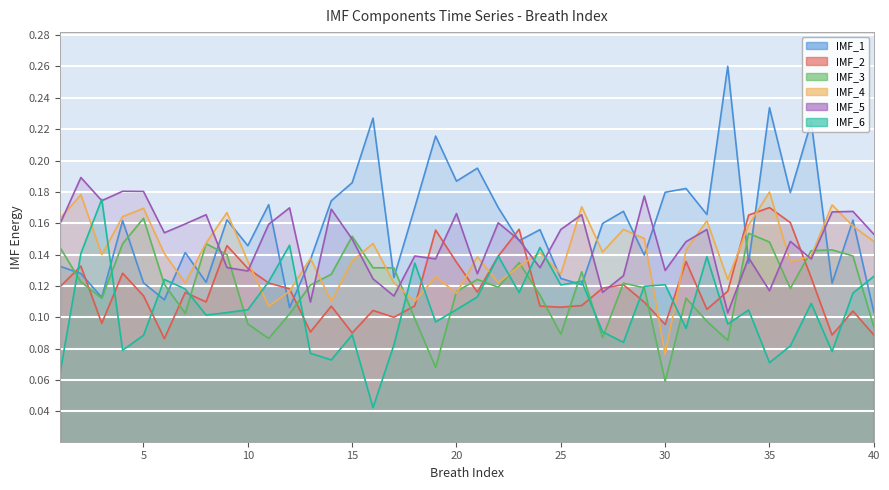

True or false: IMF_5 has a value of 0.3 at 2.

False